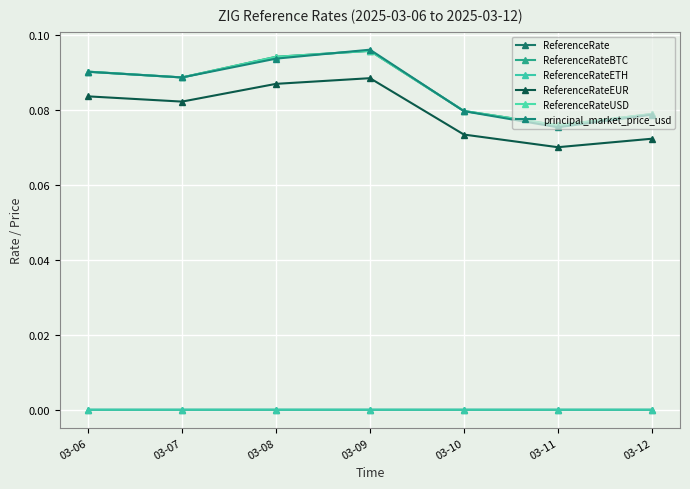

Which series has the widest spread of values?

principal_market_price_usd